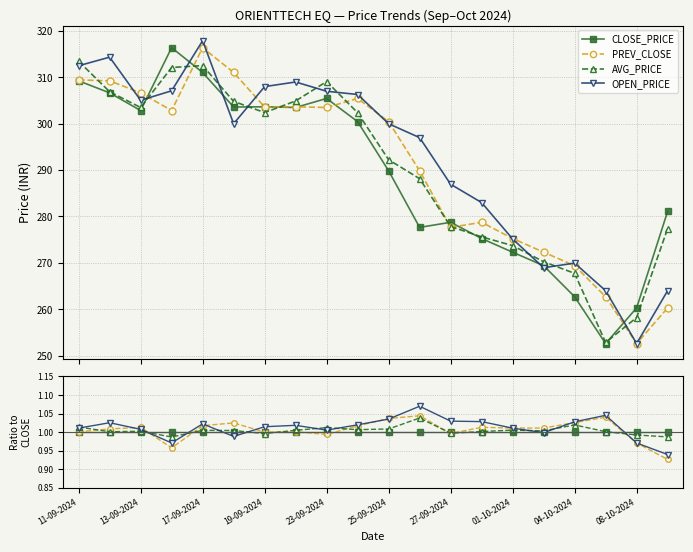

How many intersections are there between AVG_PRICE and OPEN_PRICE?

10